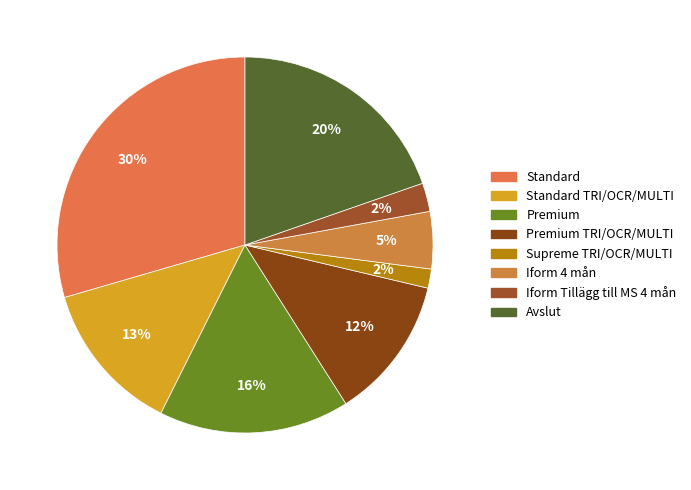

Which category has the biggest portion of the pie?

Standard